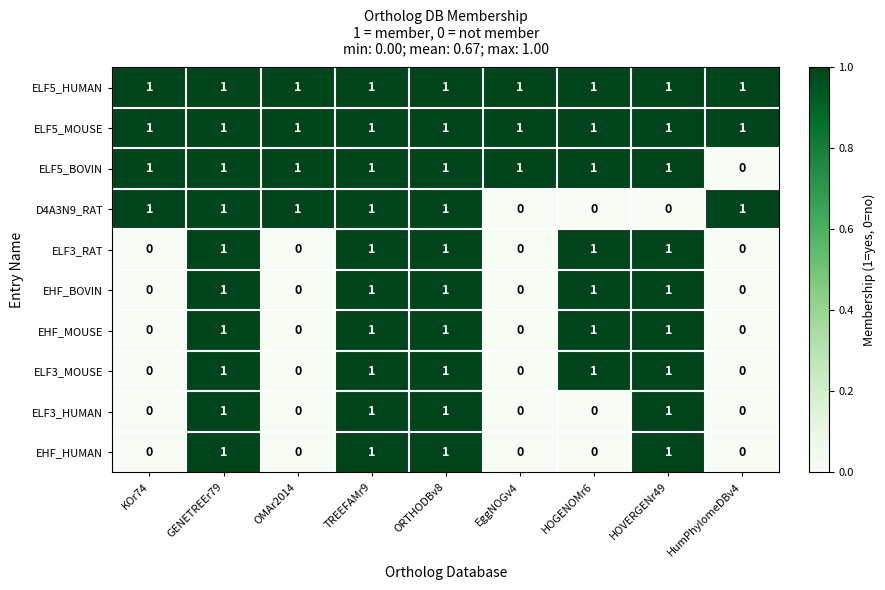

What is the maximum value for ELF3_RAT?

1